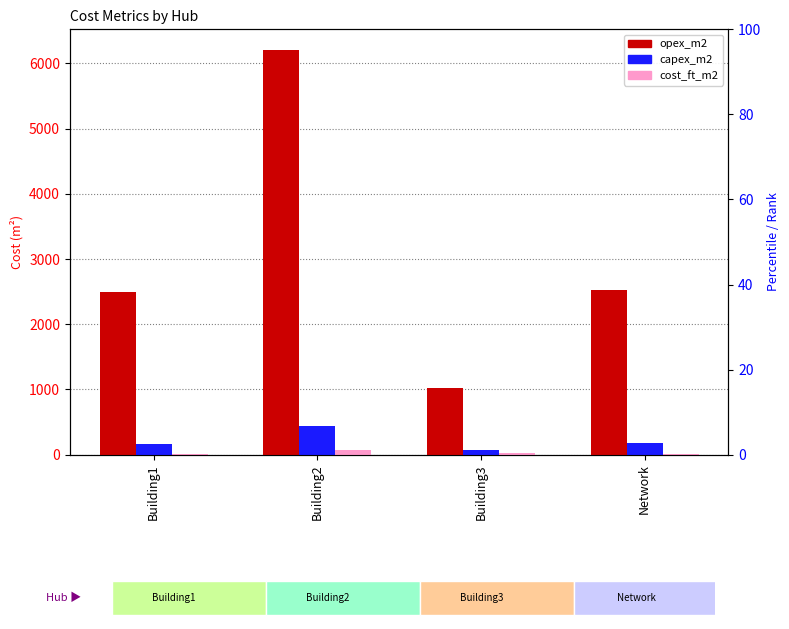

At which category is the sum across all series the highest?

Building2